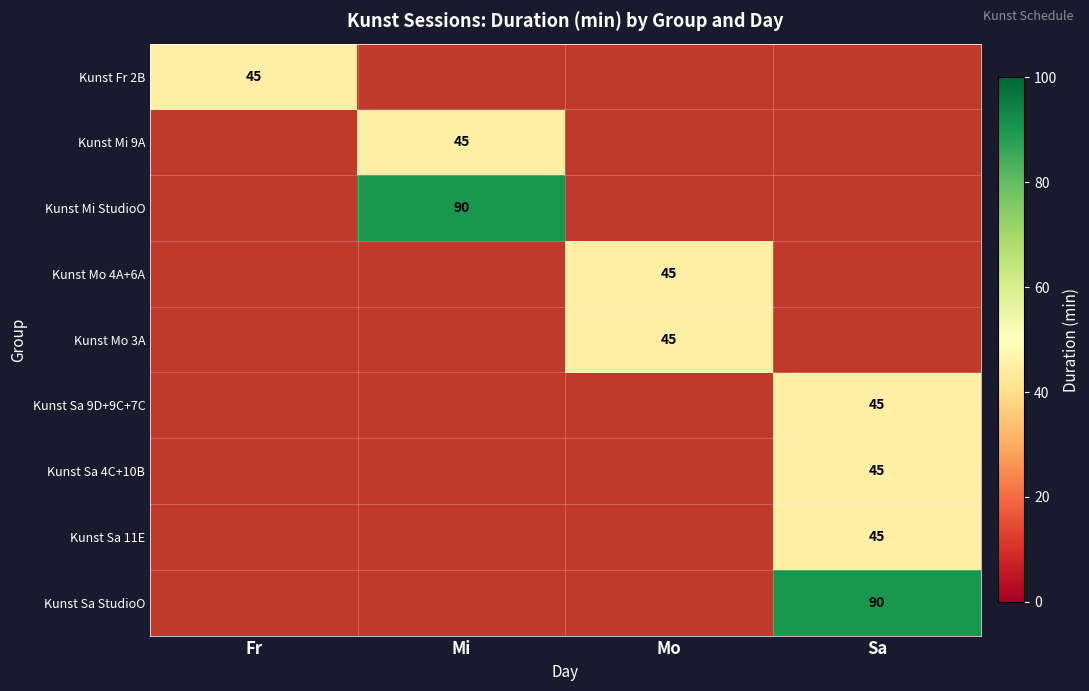

At which category does the chart reach its peak across all series?

Mi